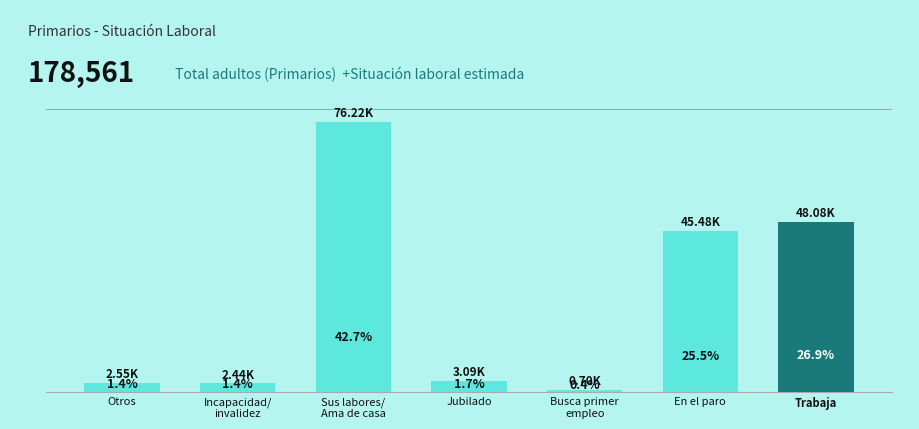

What is the minimum value shown in the chart?

703